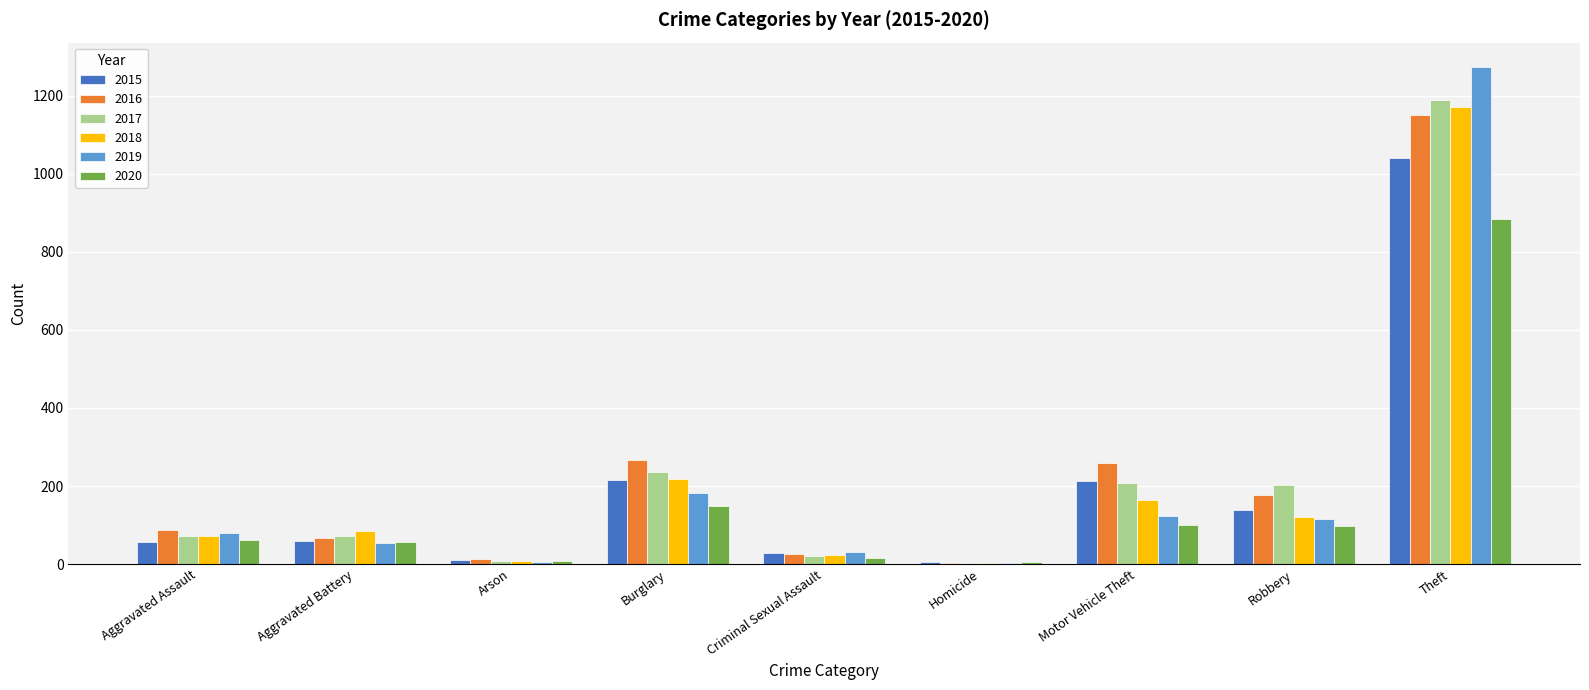

How many groups of bars are there?

9